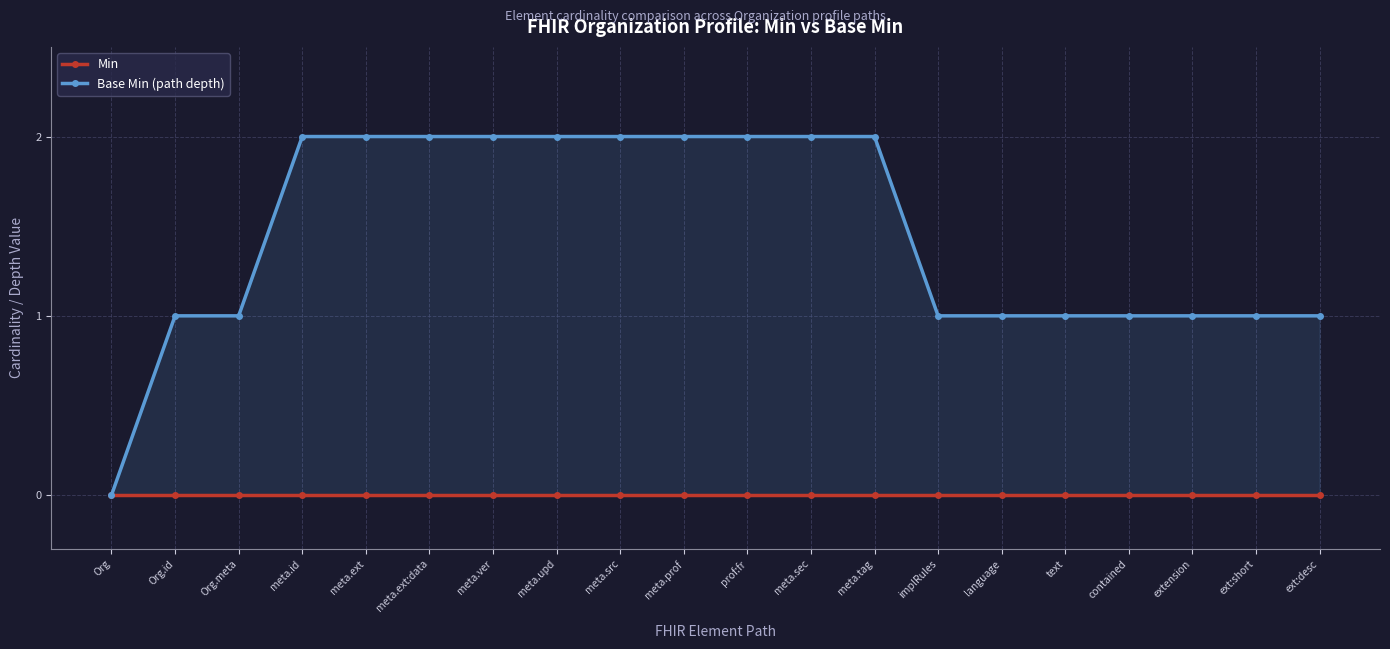

Reading right to left, extract all data points from this chart.

Min: 0	0	0	0	0	0	0	0	0	0	0	0	0	0	0	0	0	0	0	0
Base Min (path depth): 1	1	1	1	1	1	1	2	2	2	2	2	2	2	2	2	2	1	1	0